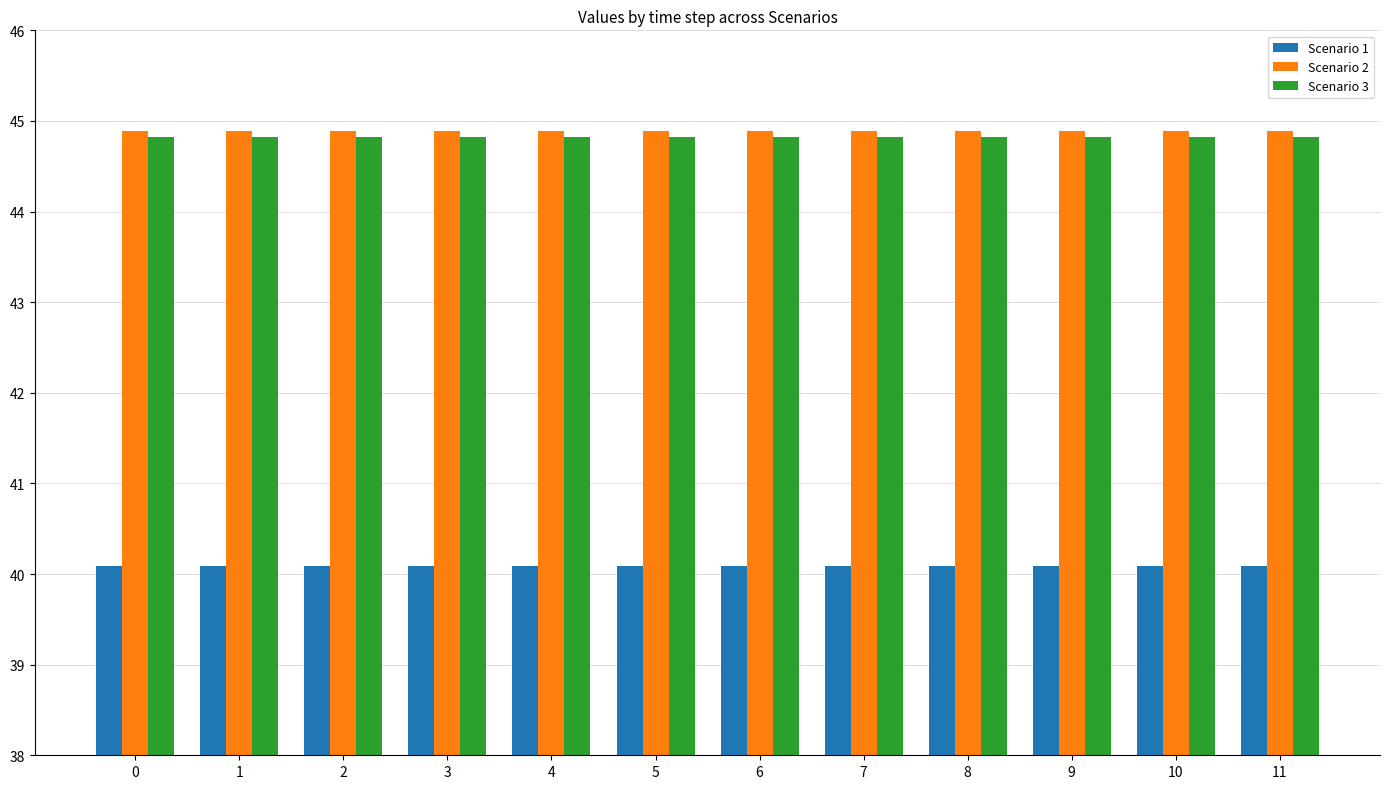

What is the sum of the Scenario 1 values at 6 and 5?

80.2